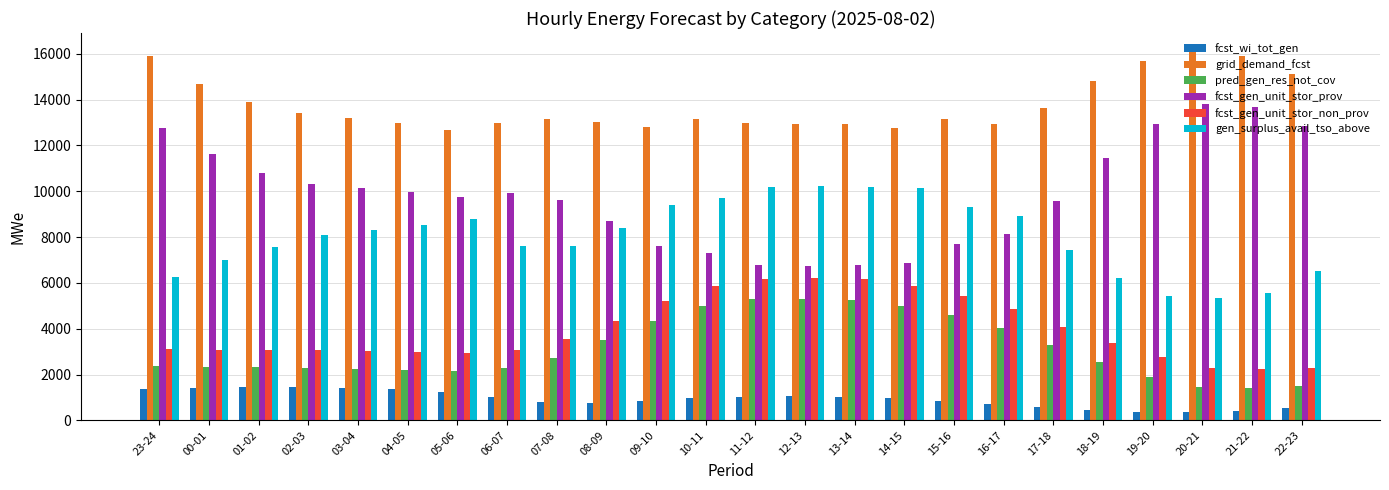

Read the grid_demand_fcst value at 02-03.

13405